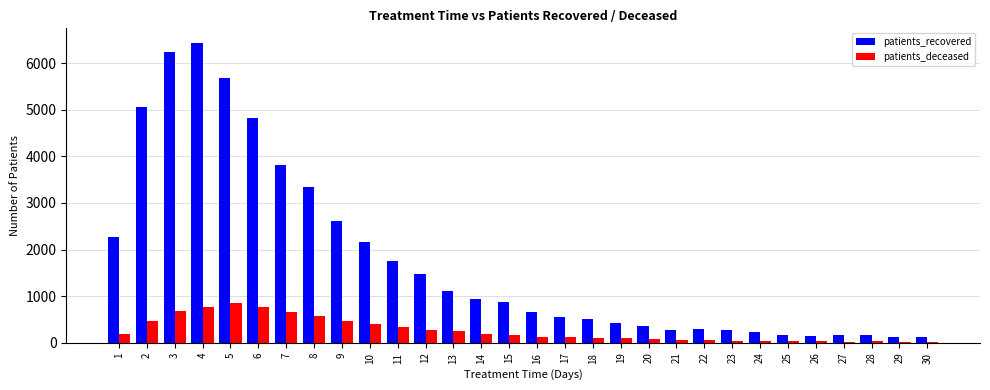

What is the sum of all patients_recovered values?

53009